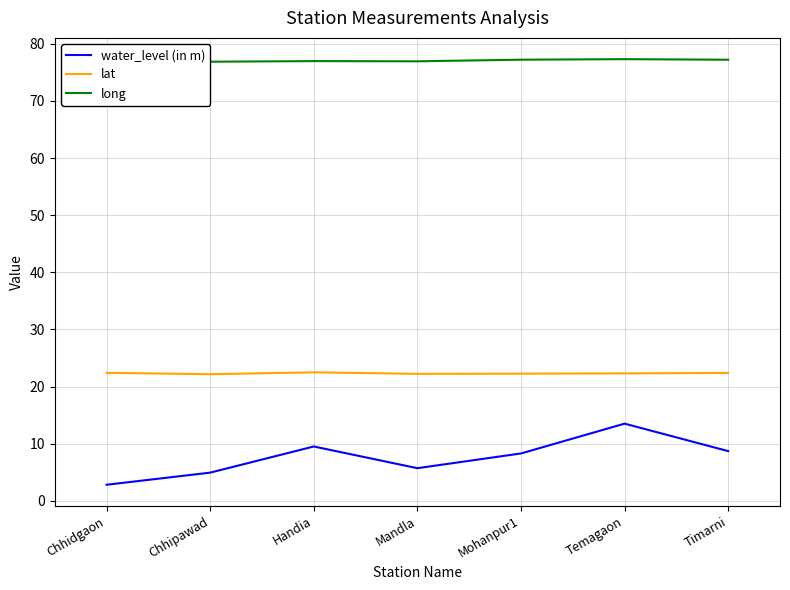

At which category does lat reach its first local valley?

Chhipawad